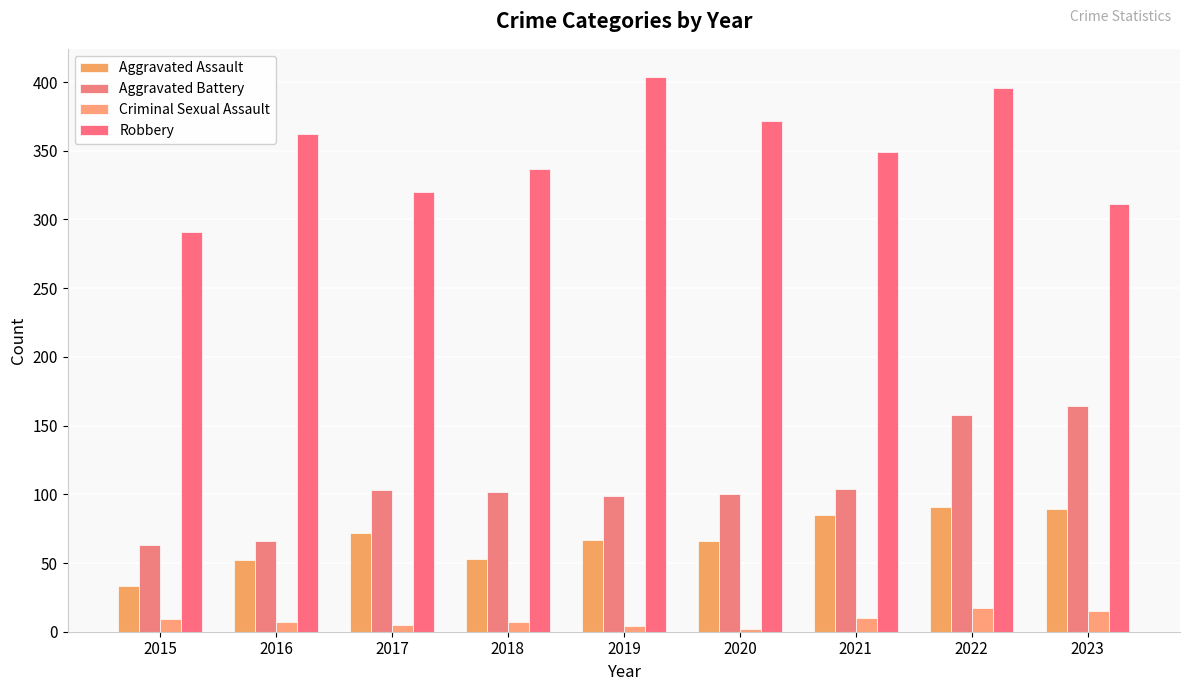

Read the Criminal Sexual Assault value at 2018, to the nearest 10.

10